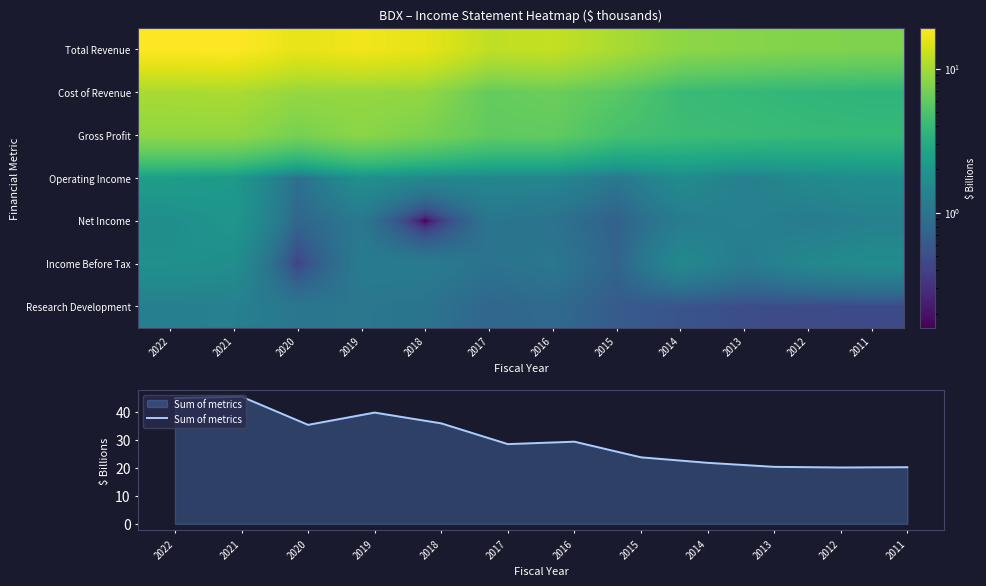

The value of Sum of metrics at 2021 is 45.3. True or false?

True